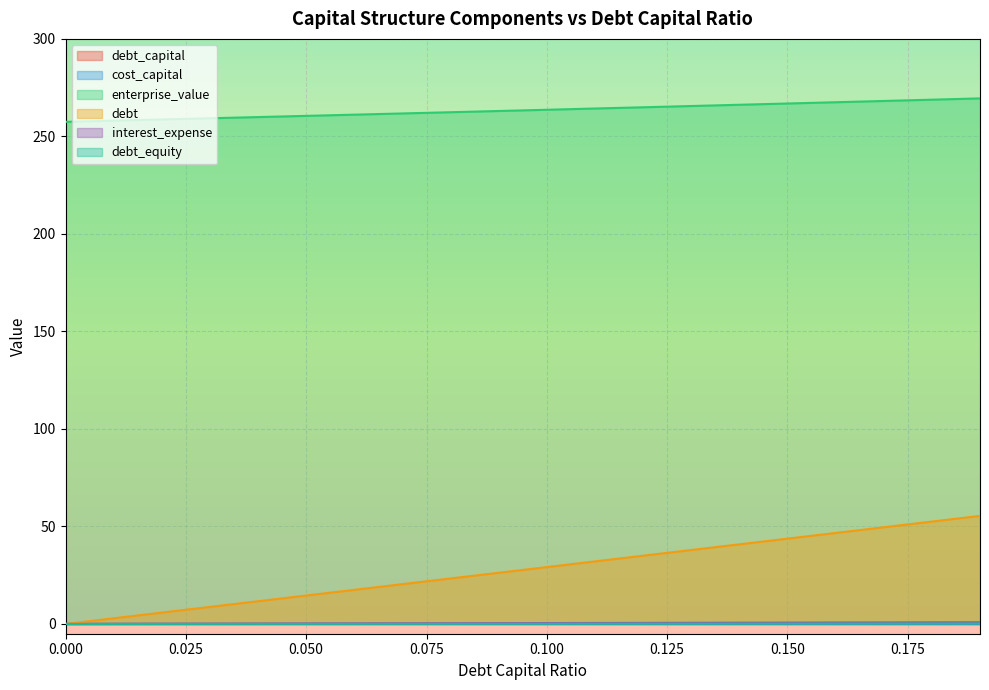

Reading left to right, extract all data points from this chart.

debt_capital: 0.0=0.0	0.01=0.0	0.02=0.0	0.03=0.0	0.04=0.0	0.05=0.1	0.06=0.1	0.07=0.1	0.08=0.1	0.09=0.1	0.1=0.1	0.11=0.1	0.12=0.1	0.13=0.1	0.14=0.1	0.15=0.1	0.16=0.2	0.17=0.2	0.18=0.2	0.19=0.2
cost_capital: 0.0=0.1	0.01=0.1	0.02=0.1	0.03=0.1	0.04=0.1	0.05=0.1	0.06=0.1	0.07=0.1	0.08=0.1	0.09=0.1	0.1=0.1	0.11=0.1	0.12=0.1	0.13=0.1	0.14=0.1	0.15=0.1	0.16=0.1	0.17=0.1	0.18=0.1	0.19=0.1
enterprise_value: 0.0=257.5	0.01=258.1	0.02=258.7	0.03=259.3	0.04=259.9	0.05=260.5	0.06=261.1	0.07=261.8	0.08=262.4	0.09=263.0	0.1=263.7	0.11=264.3	0.12=264.9	0.13=265.6	0.14=266.2	0.15=266.9	0.16=267.5	0.17=268.2	0.18=268.8	0.19=269.5
debt: 0.0=0.0	0.01=2.9	0.02=5.8	0.03=8.8	0.04=11.7	0.05=14.6	0.06=17.5	0.07=20.4	0.08=23.3	0.09=26.3	0.1=29.2	0.11=32.1	0.12=35.0	0.13=37.9	0.14=40.8	0.15=43.8	0.16=46.7	0.17=49.6	0.18=52.5	0.19=55.4
interest_expense: 0.0=0.0	0.01=0.0	0.02=0.1	0.03=0.1	0.04=0.2	0.05=0.2	0.06=0.3	0.07=0.3	0.08=0.4	0.09=0.4	0.1=0.5	0.11=0.5	0.12=0.6	0.13=0.6	0.14=0.7	0.15=0.7	0.16=0.8	0.17=0.8	0.18=0.9	0.19=0.9
debt_equity: 0.0=0.0	0.01=0.0	0.02=0.0	0.03=0.0	0.04=0.0	0.05=0.1	0.06=0.1	0.07=0.1	0.08=0.1	0.09=0.1	0.1=0.1	0.11=0.1	0.12=0.1	0.13=0.1	0.14=0.2	0.15=0.2	0.16=0.2	0.17=0.2	0.18=0.2	0.19=0.2